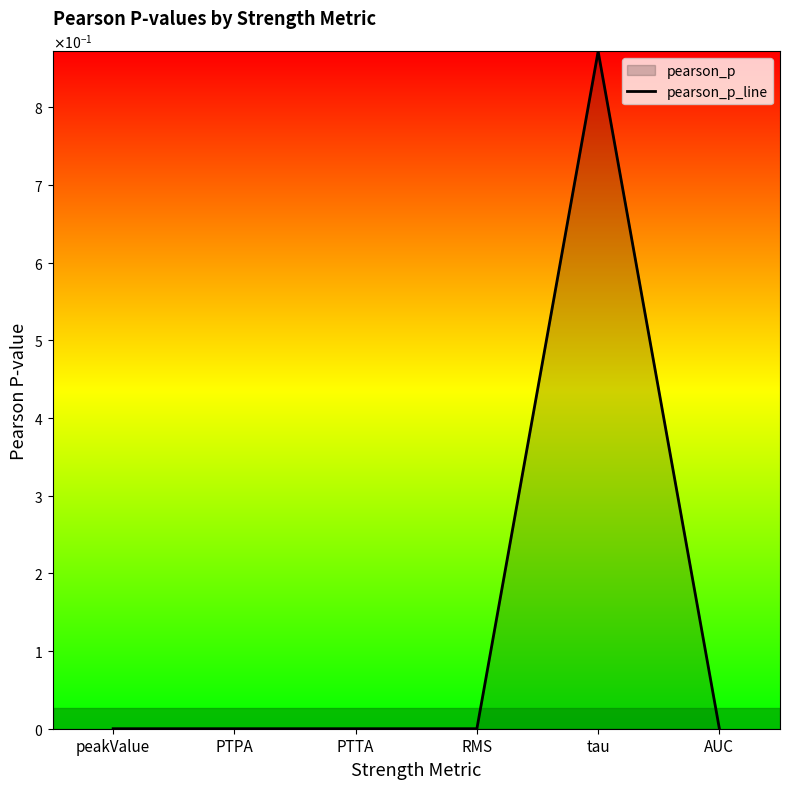

How many interior local peaks (higher than both neighbors) does the data have?

2